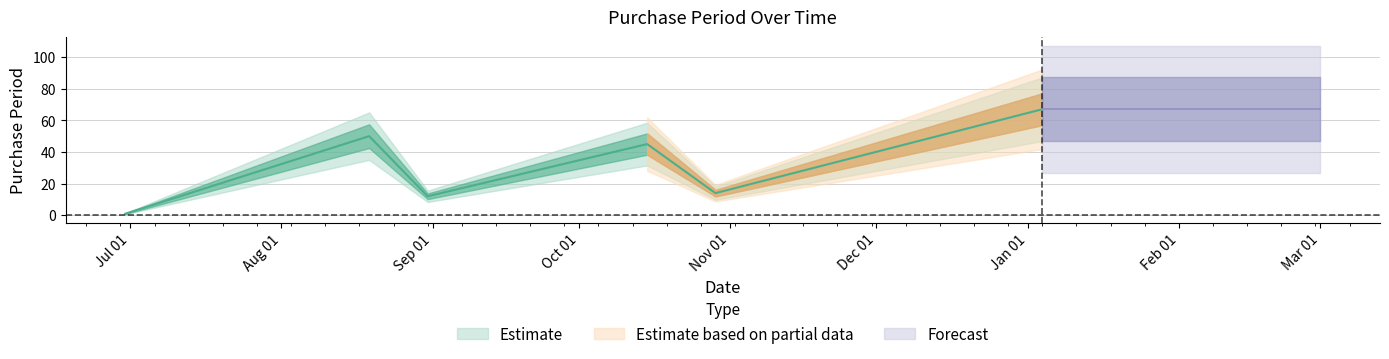

Reading left to right, what are all the values shown in this chart?

2015-06-30=1	2015-08-19=50	2015-08-31=12	2015-10-15=45	2015-10-29=14	2016-01-04=67